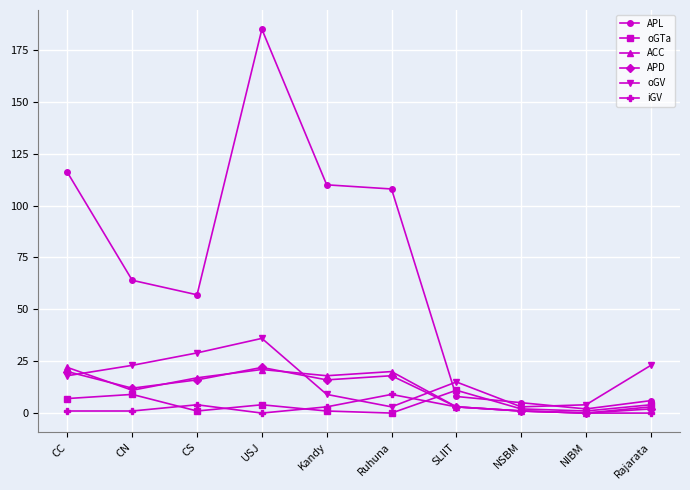

At which label does APL first exceed 64?

CC